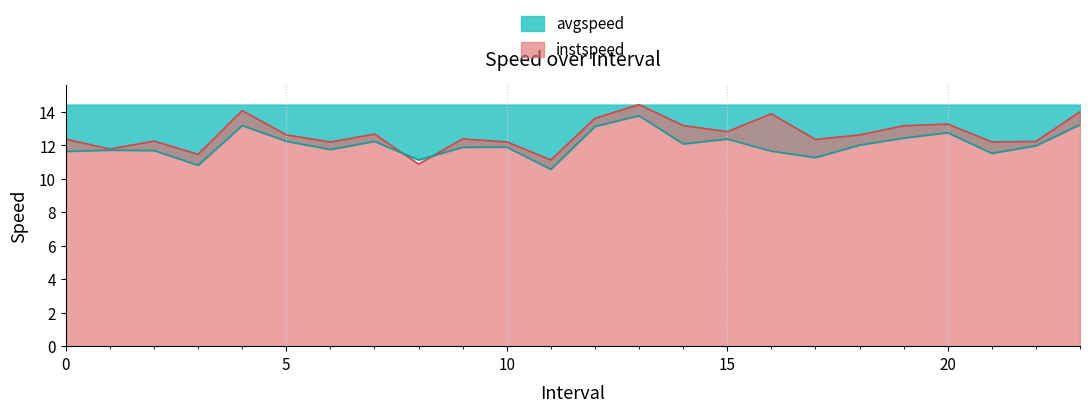

The avgspeed series shows 11.5 at 21. True or false?

True